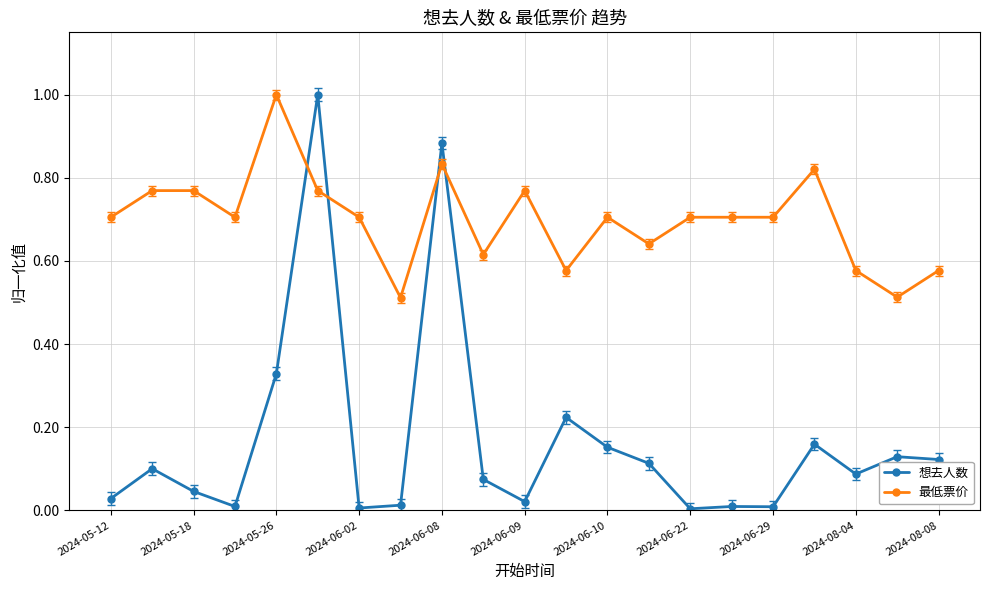

What is the greatest value displayed?

1.0